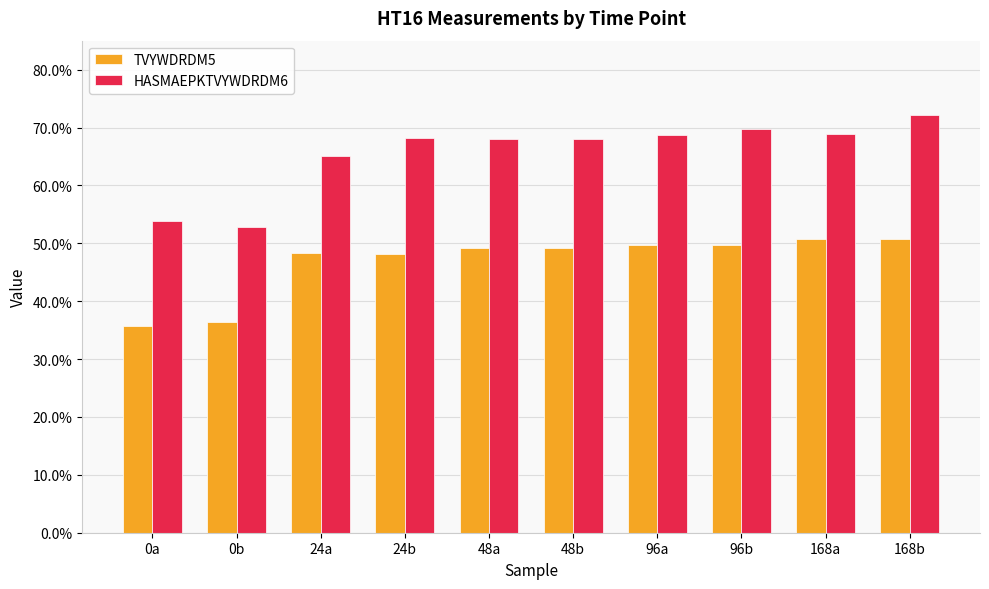

Count the HASMAEPKTVYWDRDM6 values in the range 0 to 1.

10